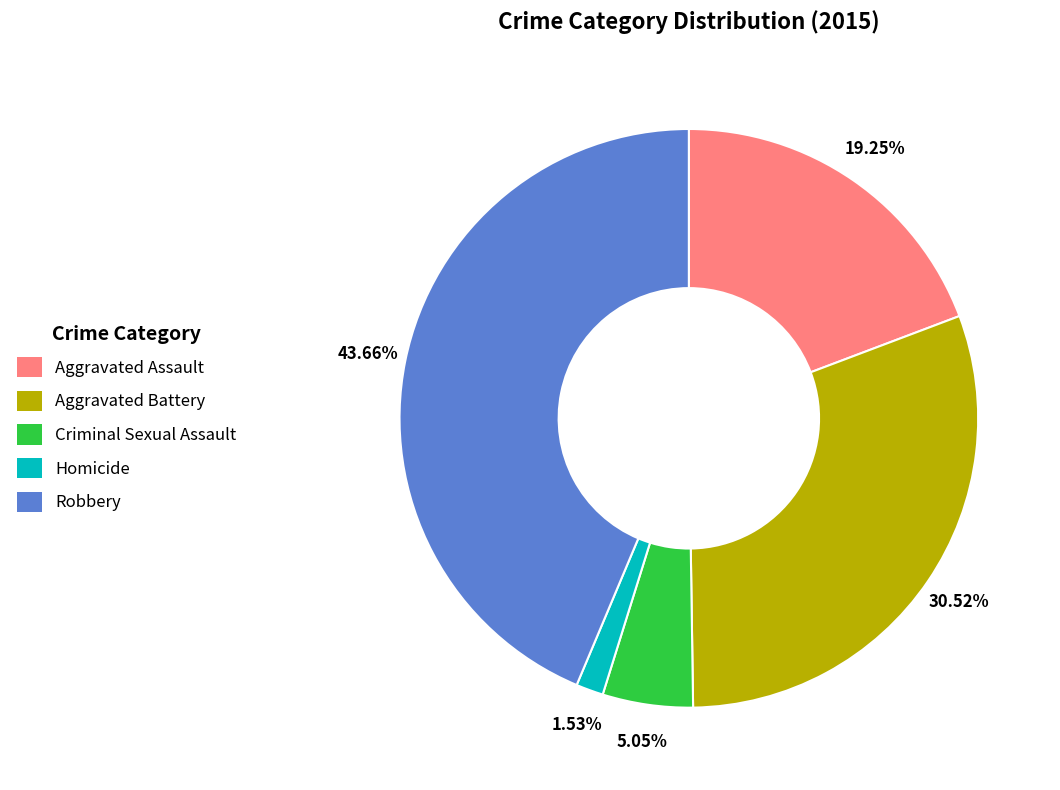

Rank the categories by value from highest to lowest.

Robbery, Aggravated Battery, Aggravated Assault, Criminal Sexual Assault, Homicide